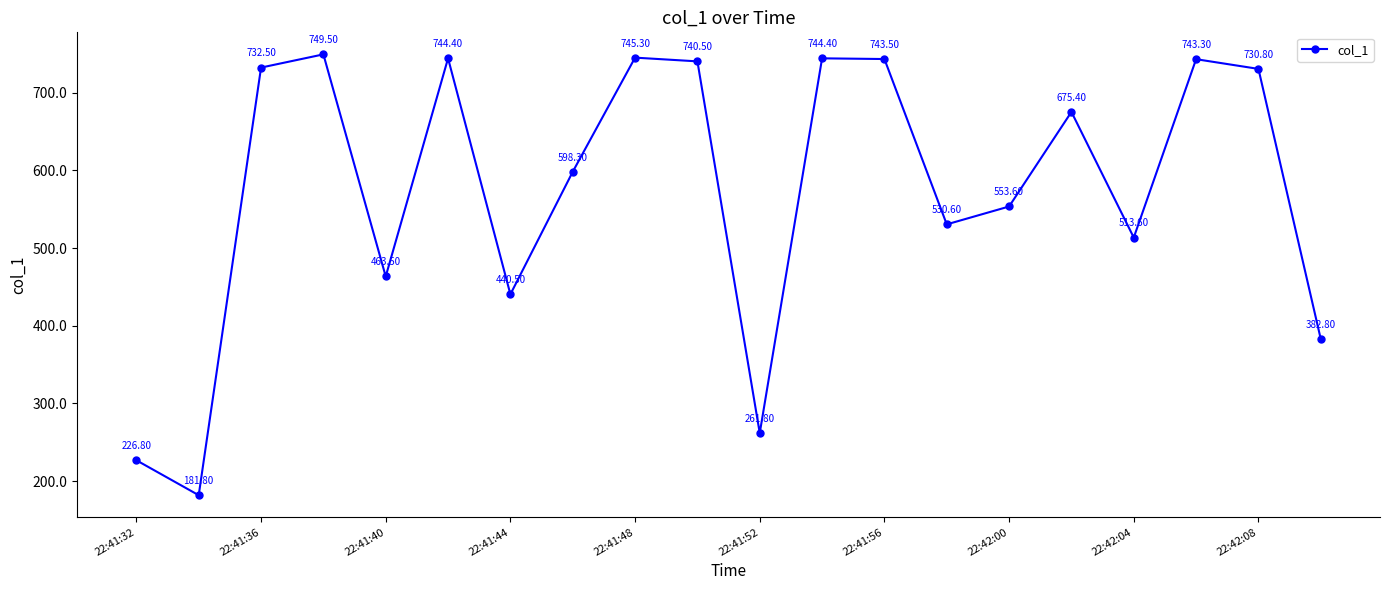

What is the value of the 16th point from the left?

675.4